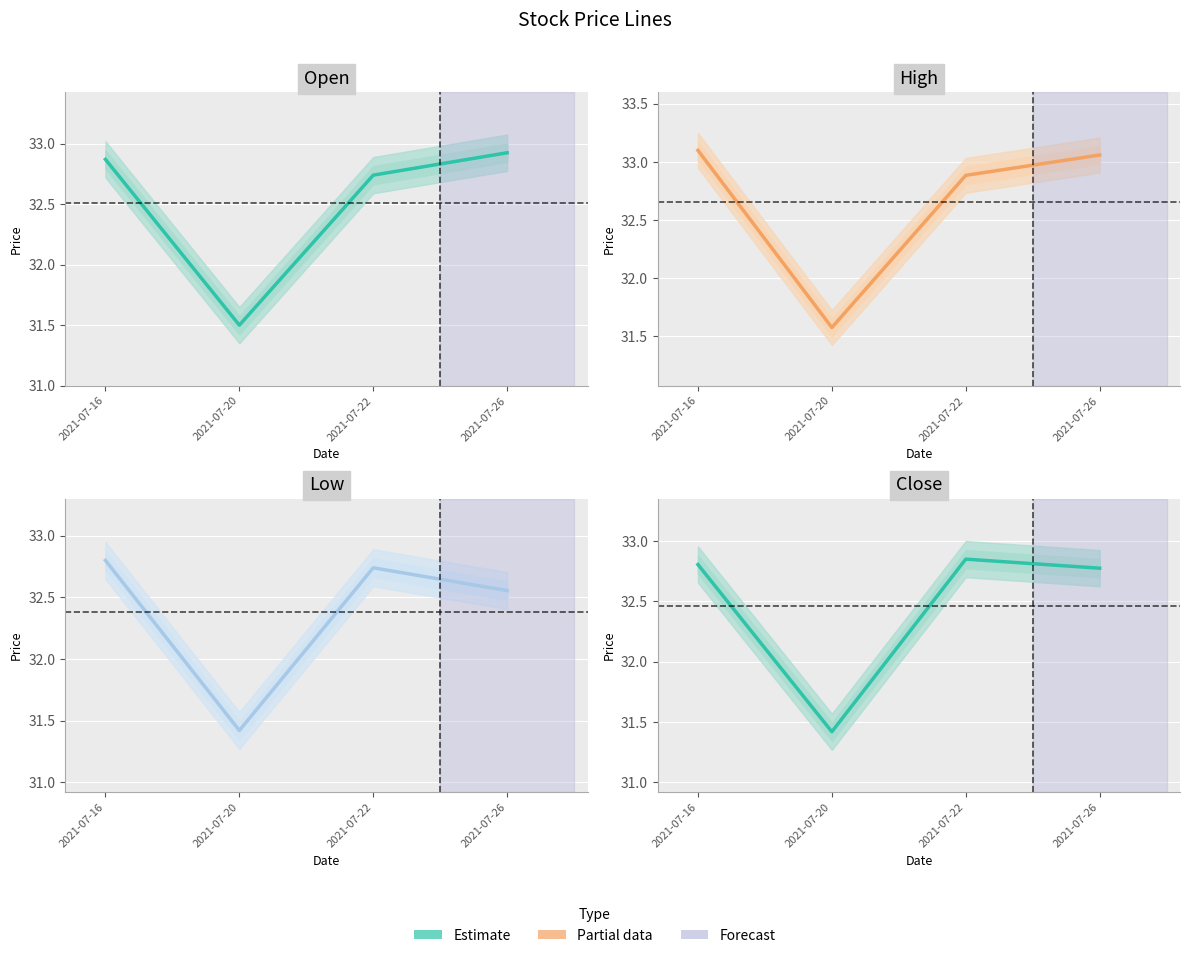

Where do Open and Close first cross each other?

2021-07-20 and 2021-07-22